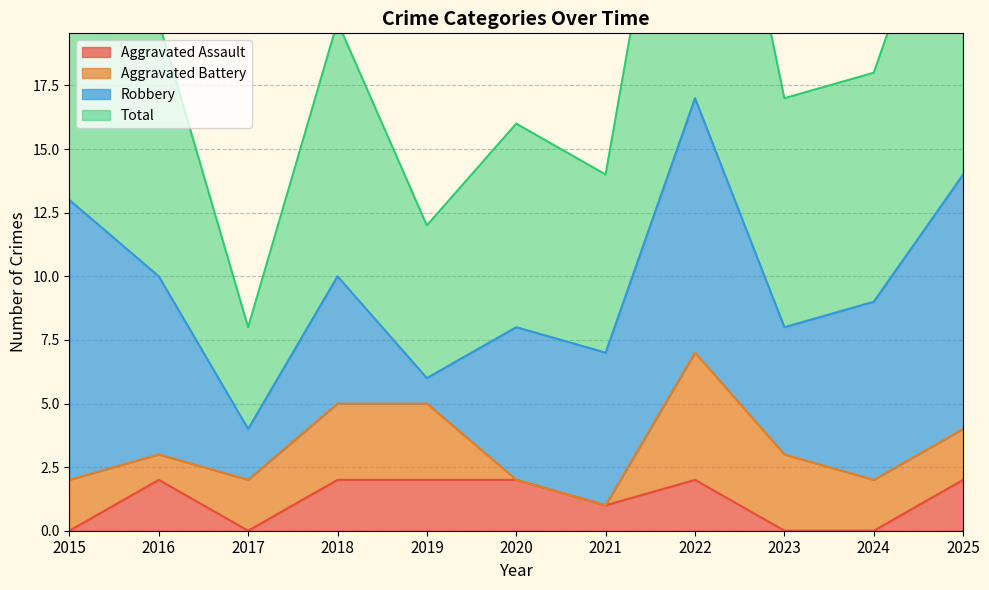

At how many categories does at least one series exceed 28?

1